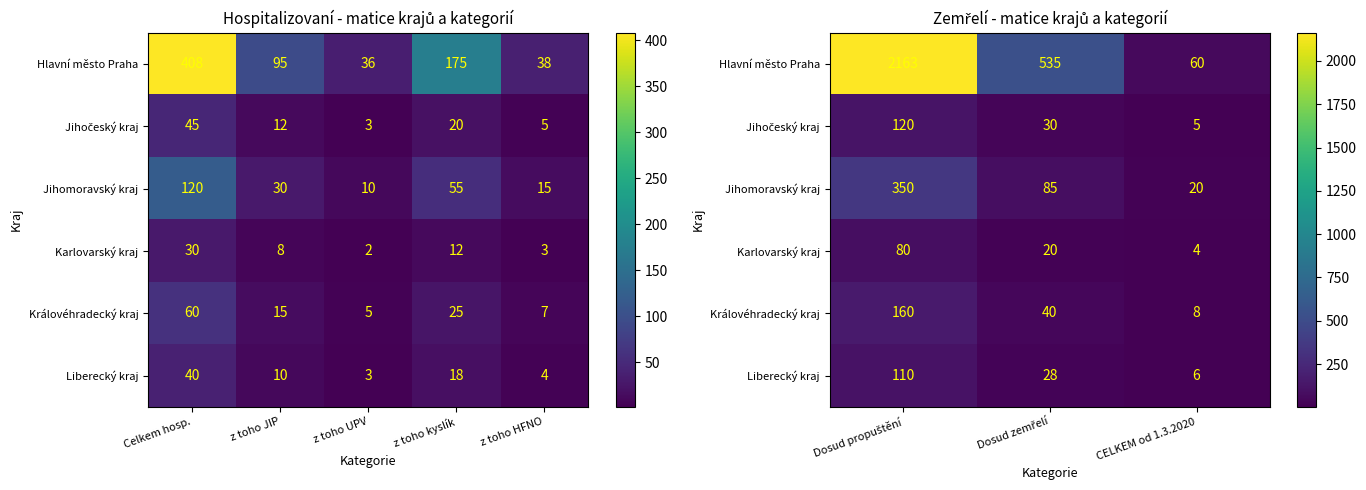

At which label does Jihomoravský kraj first exceed 85?

Dosud propuštění